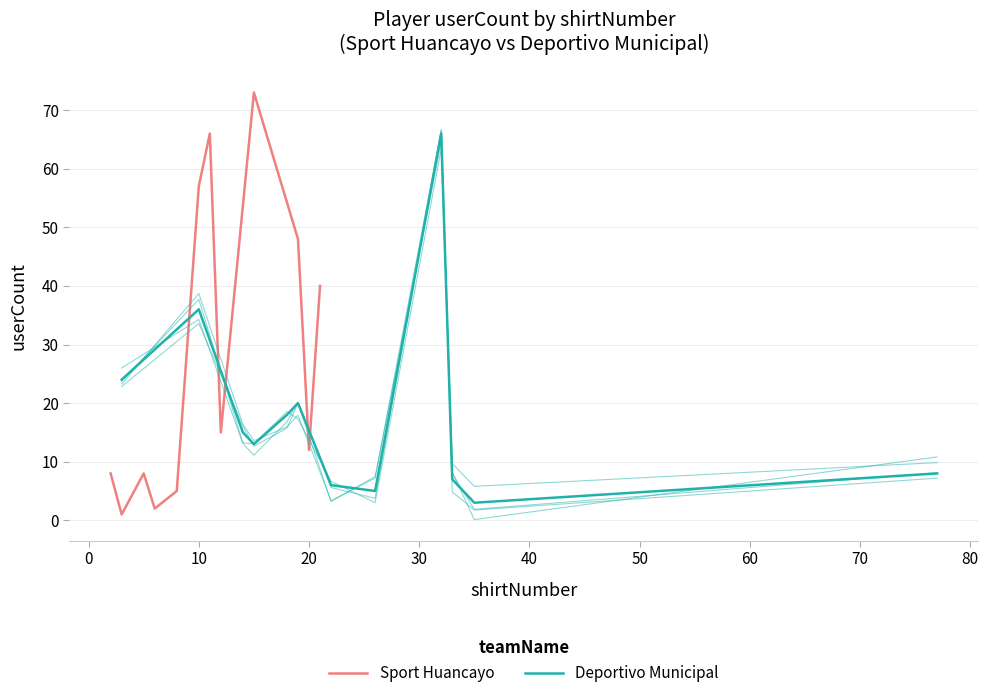

What is the sum of all Deportivo Municipal values?

221